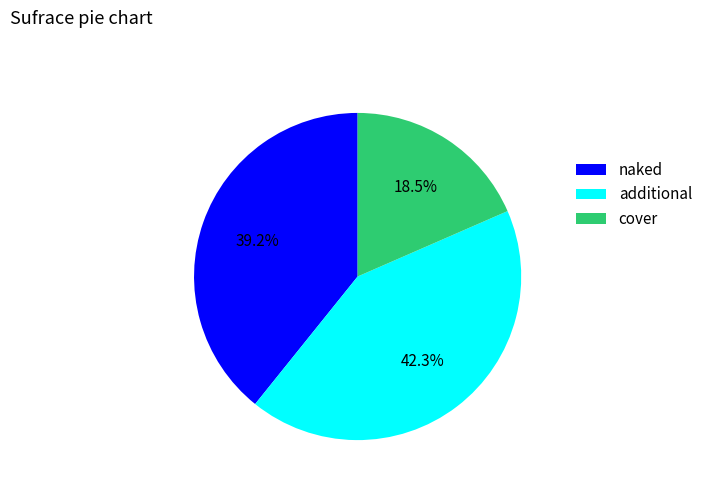

Combined, what portion of the pie is naked and cover?

57.7%